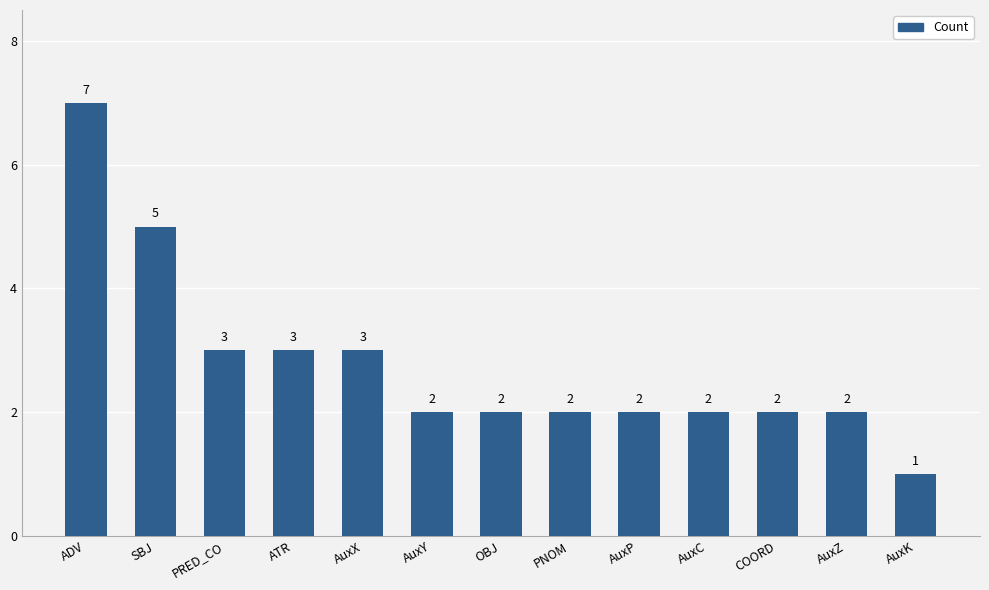

What is the value of the 2nd bar from the left?

5